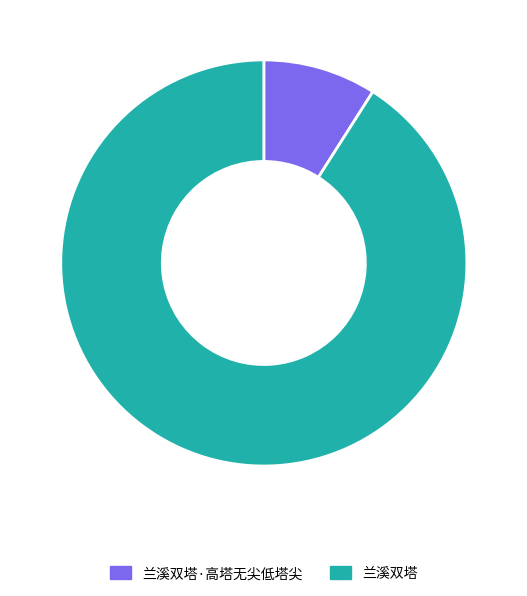

Combined, do 兰溪双塔·高塔无尖低塔尖 and 兰溪双塔 account for over 50%?

Yes